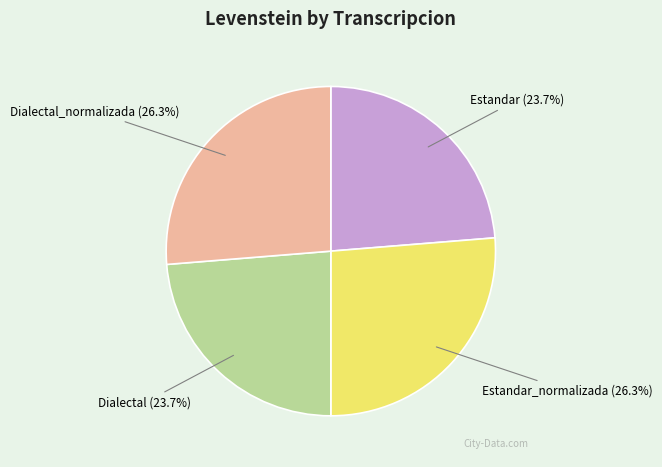

How many slices are in this pie chart?

4